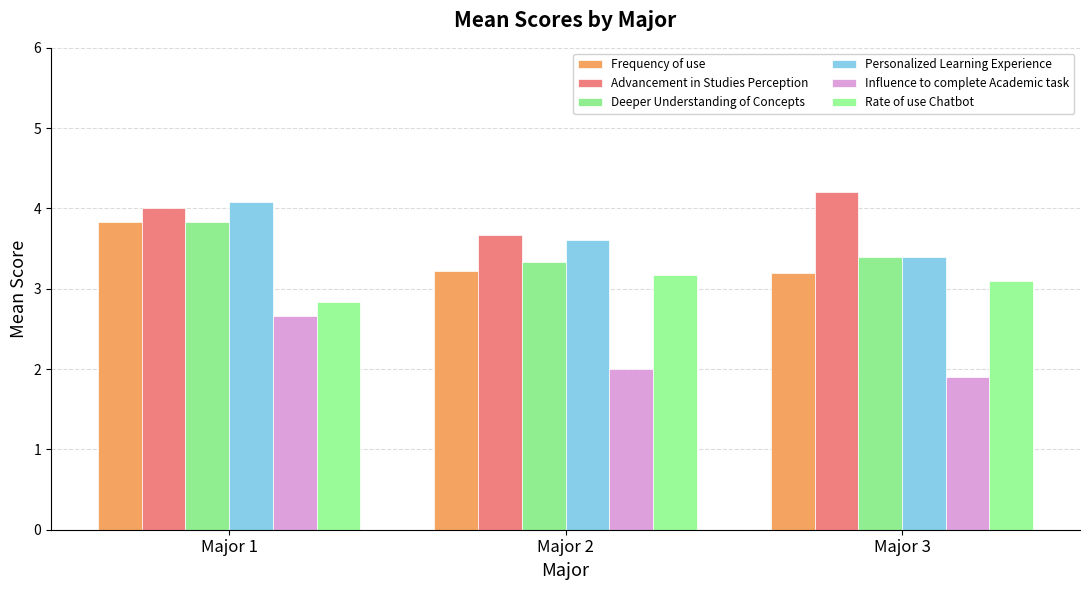

What is the sum of all Rate of use Chatbot values?

9.1